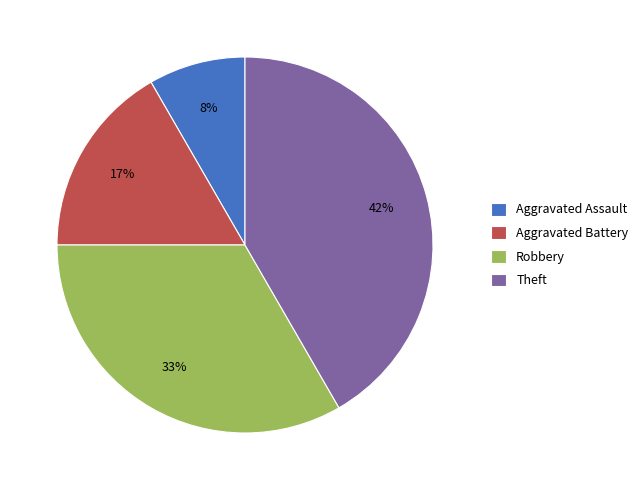

Which category has the biggest portion of the pie?

Theft